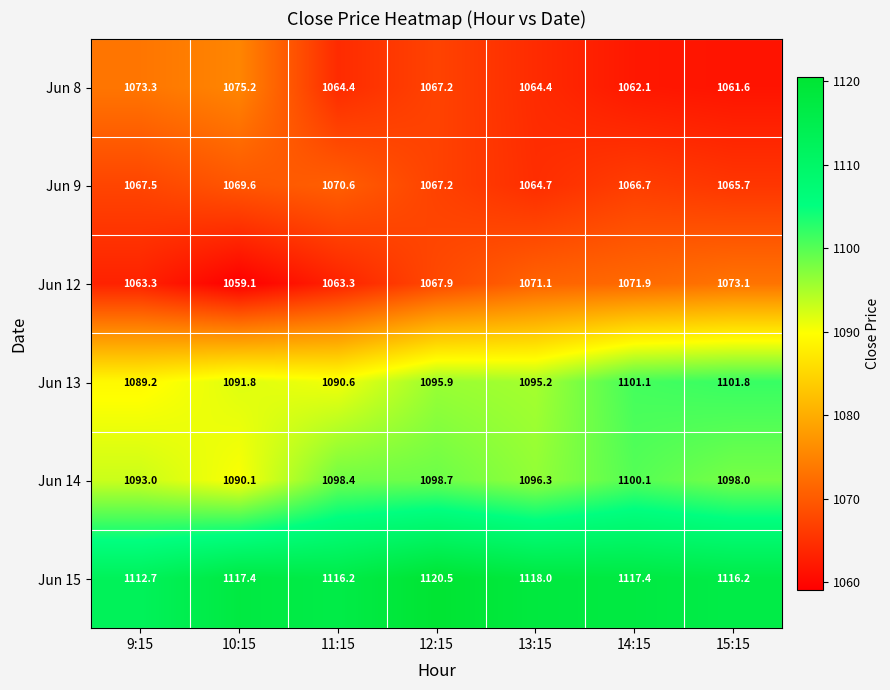

Count the number of data series in this chart.

6